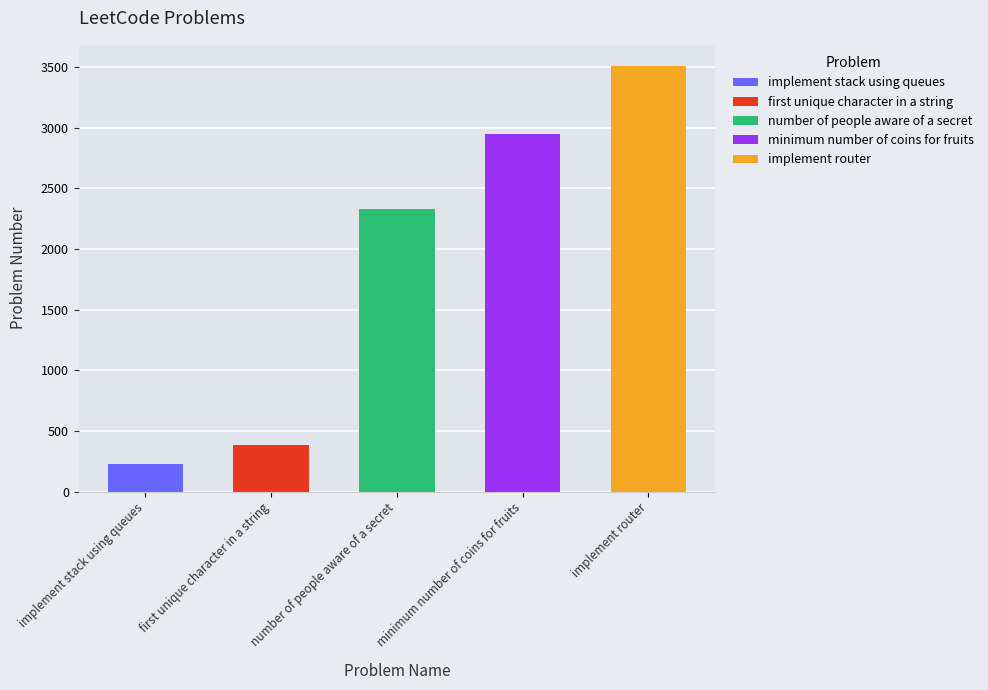

What is the ratio of the value at number of people aware of a secret to the value at first unique character in a string?

6.0